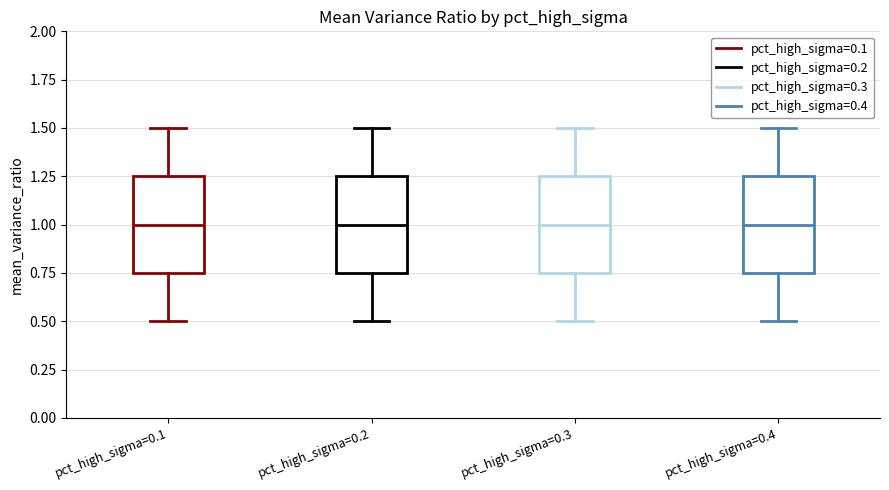

Reading left to right, transcribe this box plot: for each box, give where its median line is, the range the box spans, and where its two whiskers end, as read against the y-axis. The values are not printed on the chart, so give them approximately, as read against the axis.

pct_high_sigma=0.1: median 1.00, box 0.75 to 1.25, whiskers 0.50 to 1.50
pct_high_sigma=0.2: median 1.00, box 0.75 to 1.25, whiskers 0.50 to 1.50
pct_high_sigma=0.3: median 1.00, box 0.75 to 1.25, whiskers 0.50 to 1.50
pct_high_sigma=0.4: median 1.00, box 0.75 to 1.25, whiskers 0.50 to 1.50